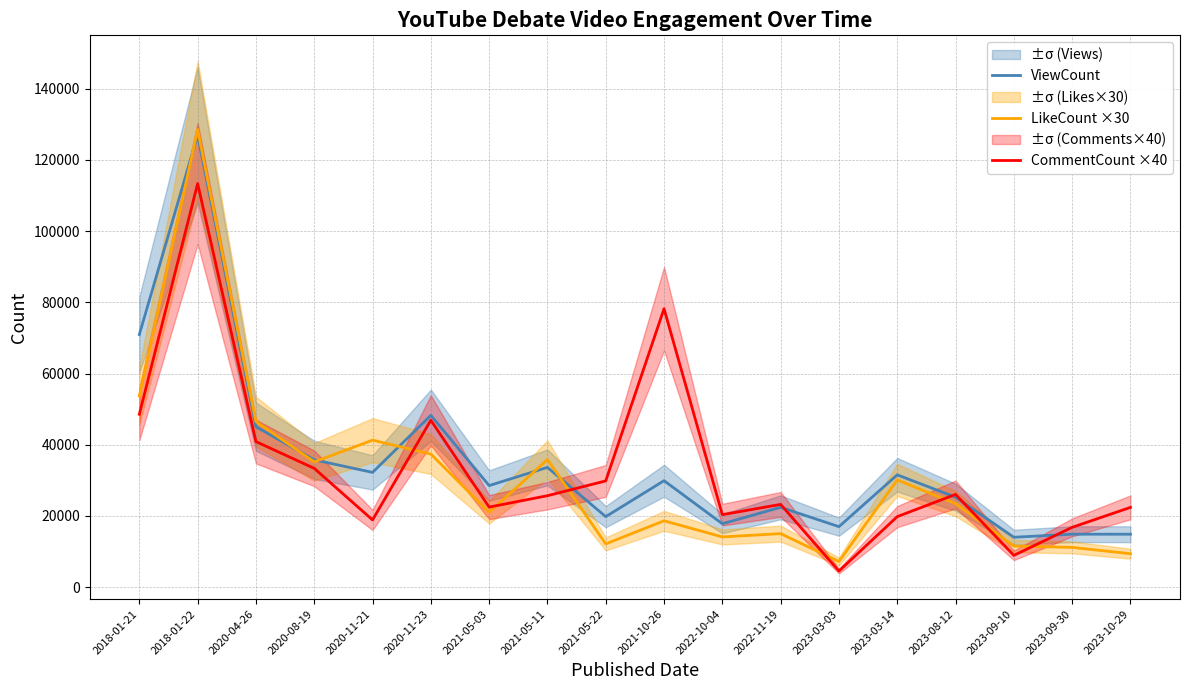

What position from the left is 2023-09-10?

16